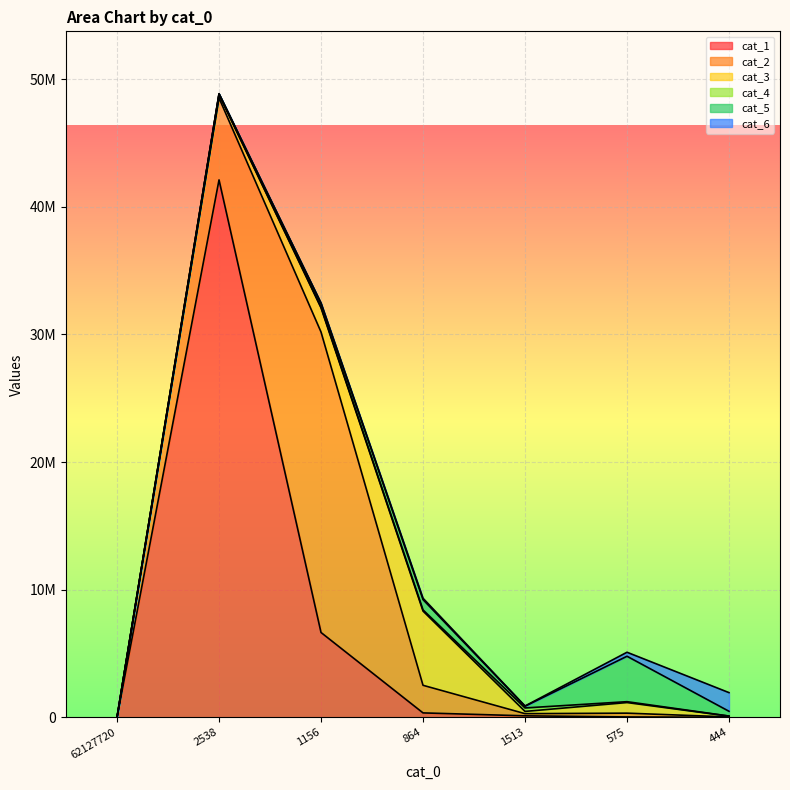

How many values in the cat_1 series exceed 116998?

3